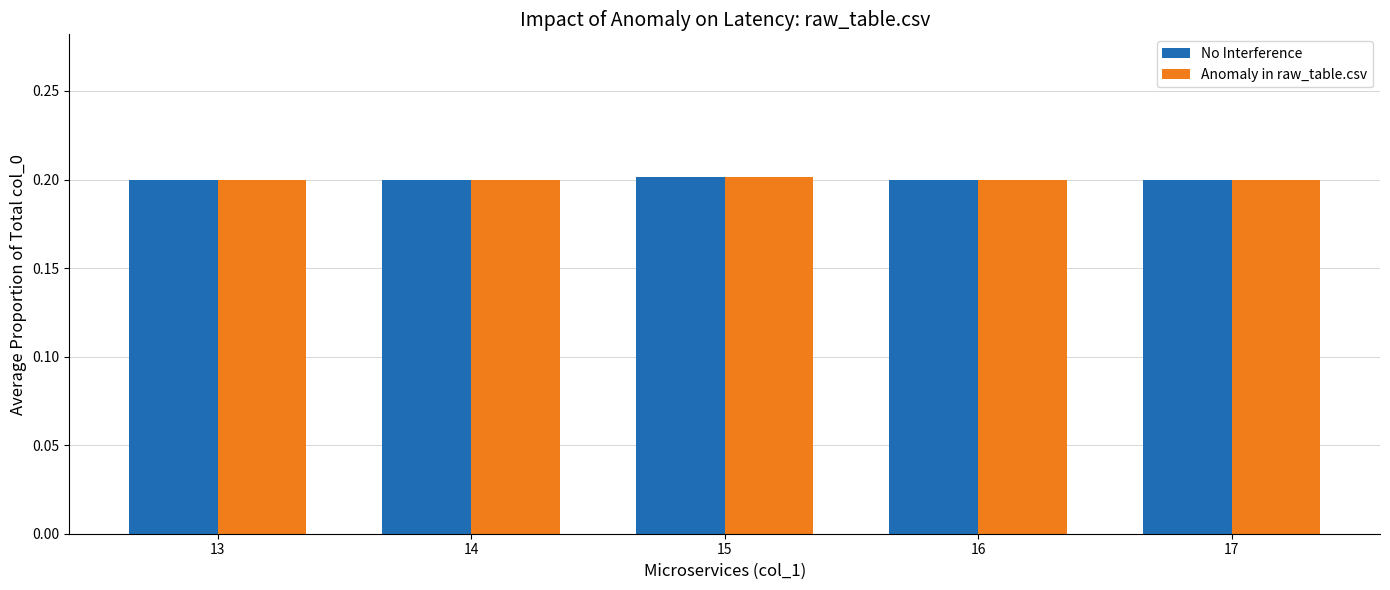

Read the Anomaly in raw_table.csv value at 17.

0.2